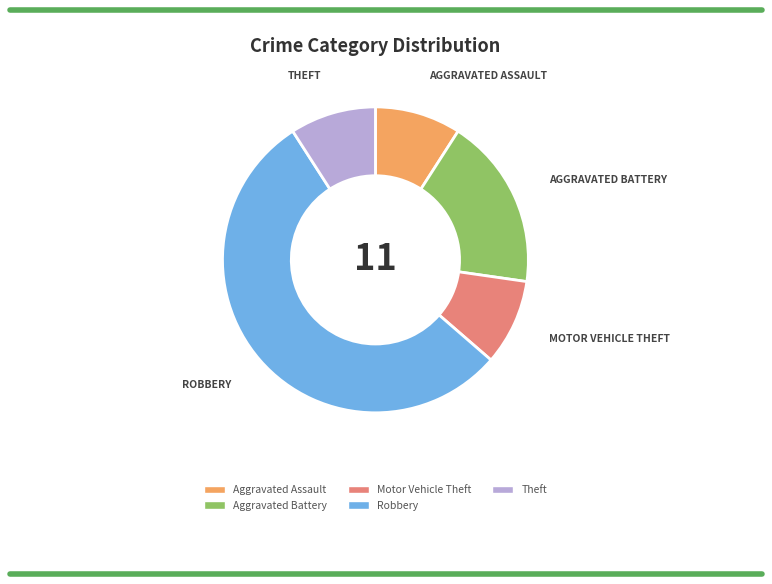

What is the majority slice?

Robbery